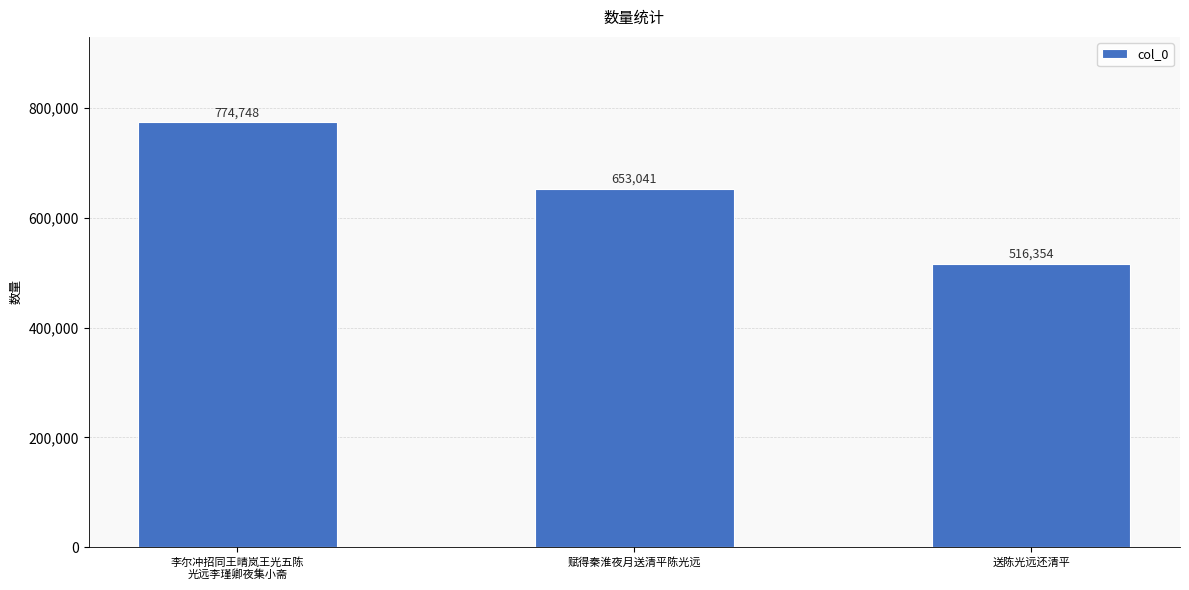

Reading left to right, transcribe all the data shown in this chart.

李尔冲招同王晴岚王光五陈
光远李瑾卿夜集小斋=774748	赋得秦淮夜月送清平陈光远=653041	送陈光远还清平=516354